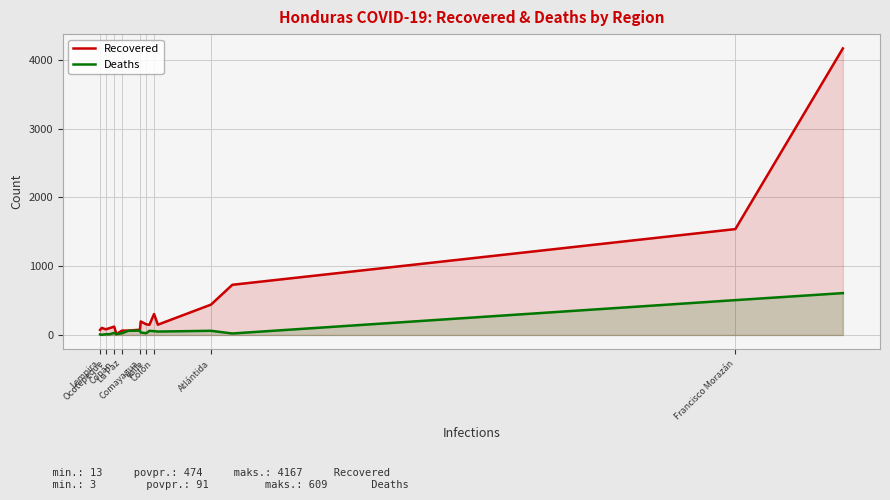

Which series has the largest total across all categories?

Recovered